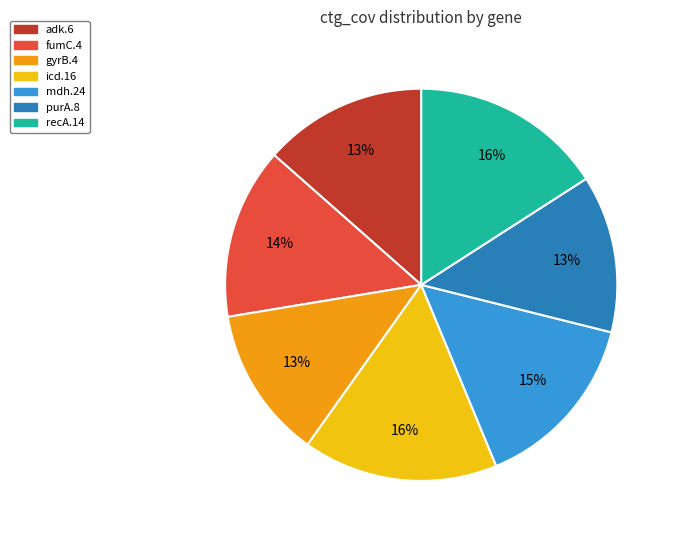

What percentage is the recA.14 slice, to the nearest percent?

16%